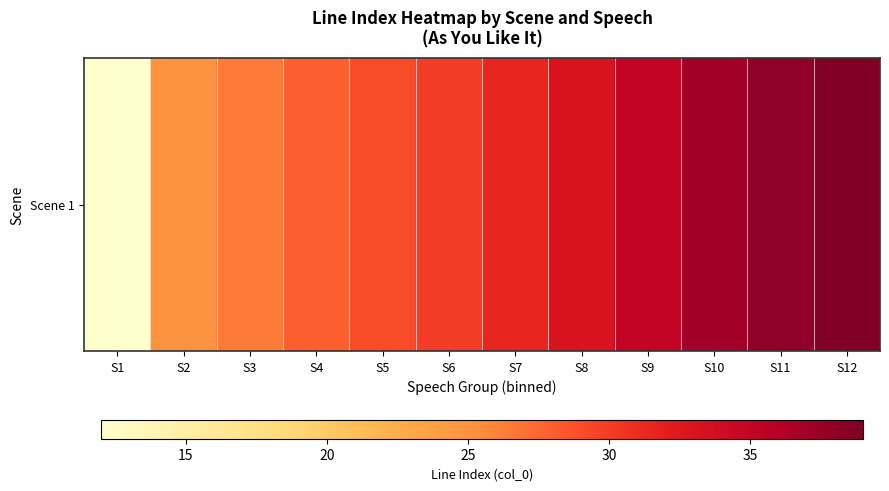

Reading left to right, list all the values displayed in this chart.

12.0	25.0	26.5	28.0	29.0	30.0	31.5	33.0	35.0	37.0	38.0	39.0